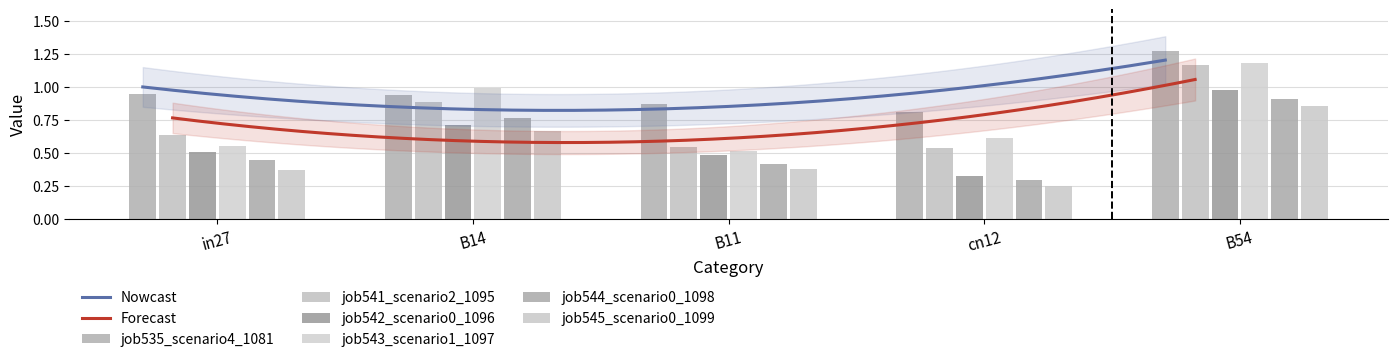

How many data points does each series have?

5